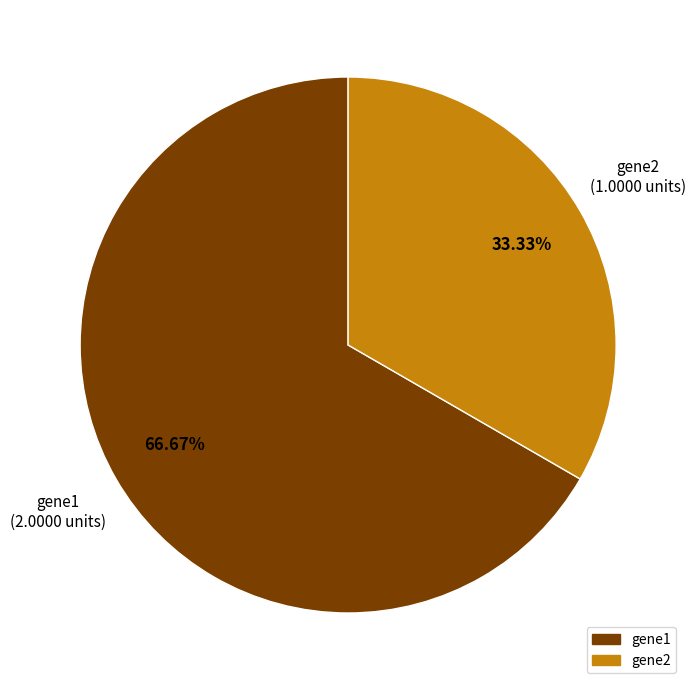

Is there a majority slice in this chart?

Yes